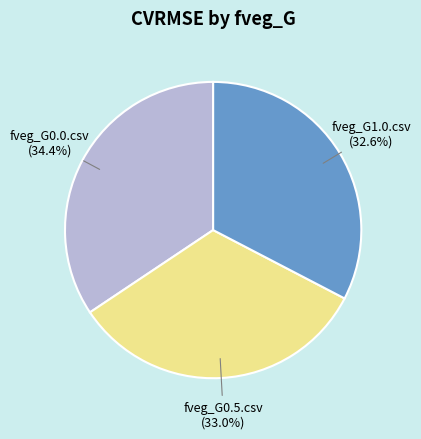

Is there a majority slice in this chart?

No